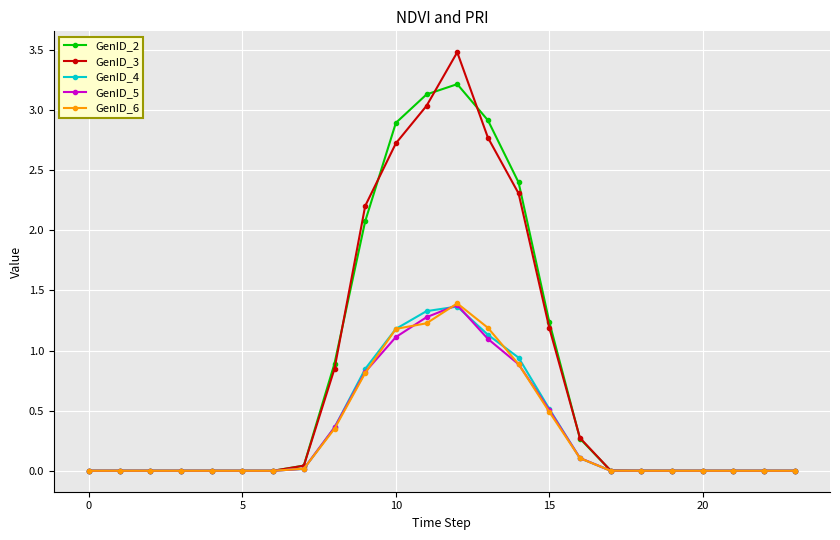

What is the maximum value shown in the chart?

3.5